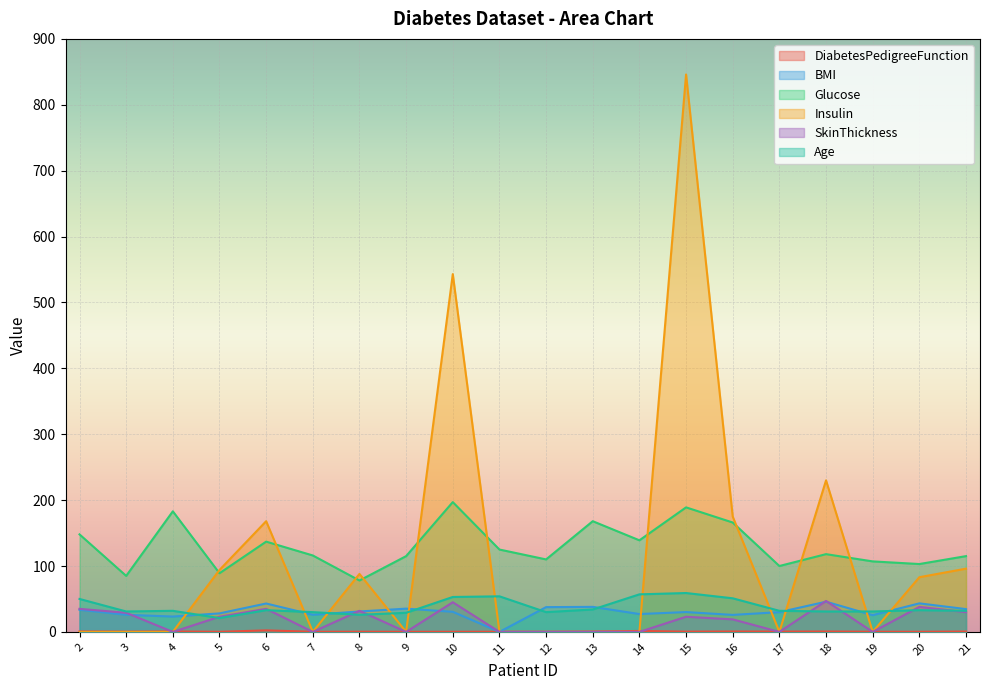

Where does the SkinThickness series first go above 23?

2